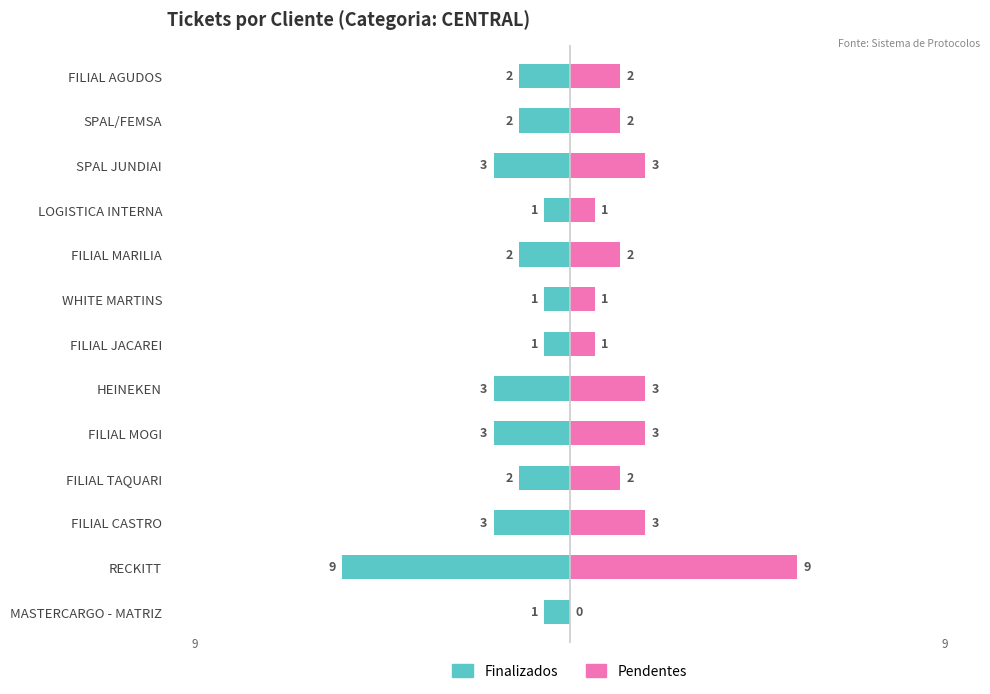

What is the approximate value of Tickets Pendentes at LOGISTICA INTERNA?

1